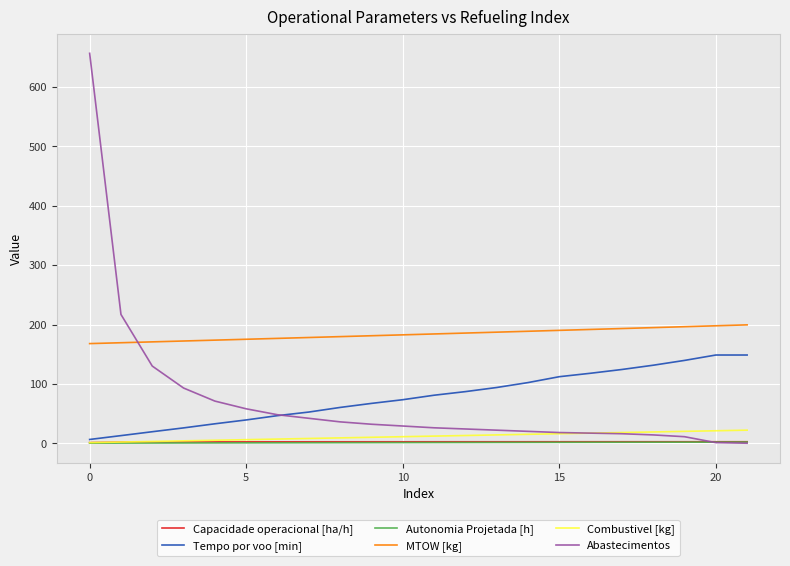

Which series has the widest spread of values?

Abastecimentos